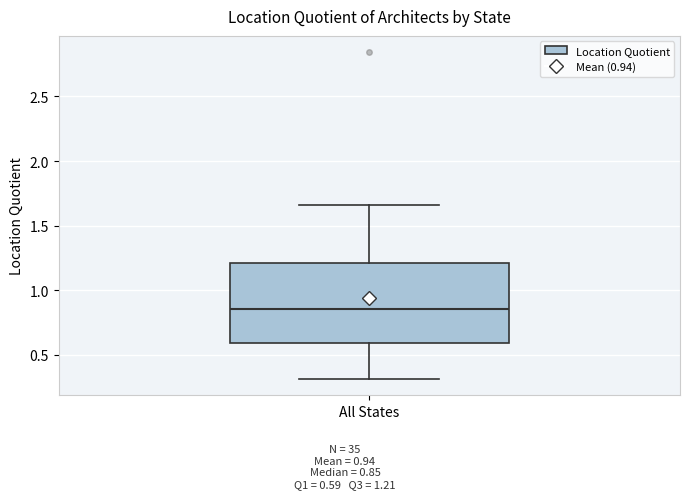

Read this box plot against the y-axis: the position of the median line, the range covered by the box, and the ends of both whiskers. The values are not printed on the chart, so give them approximately, as read against the axis.

median 0.85, box 0.60 to 1.20, whiskers 0.30 to 1.65